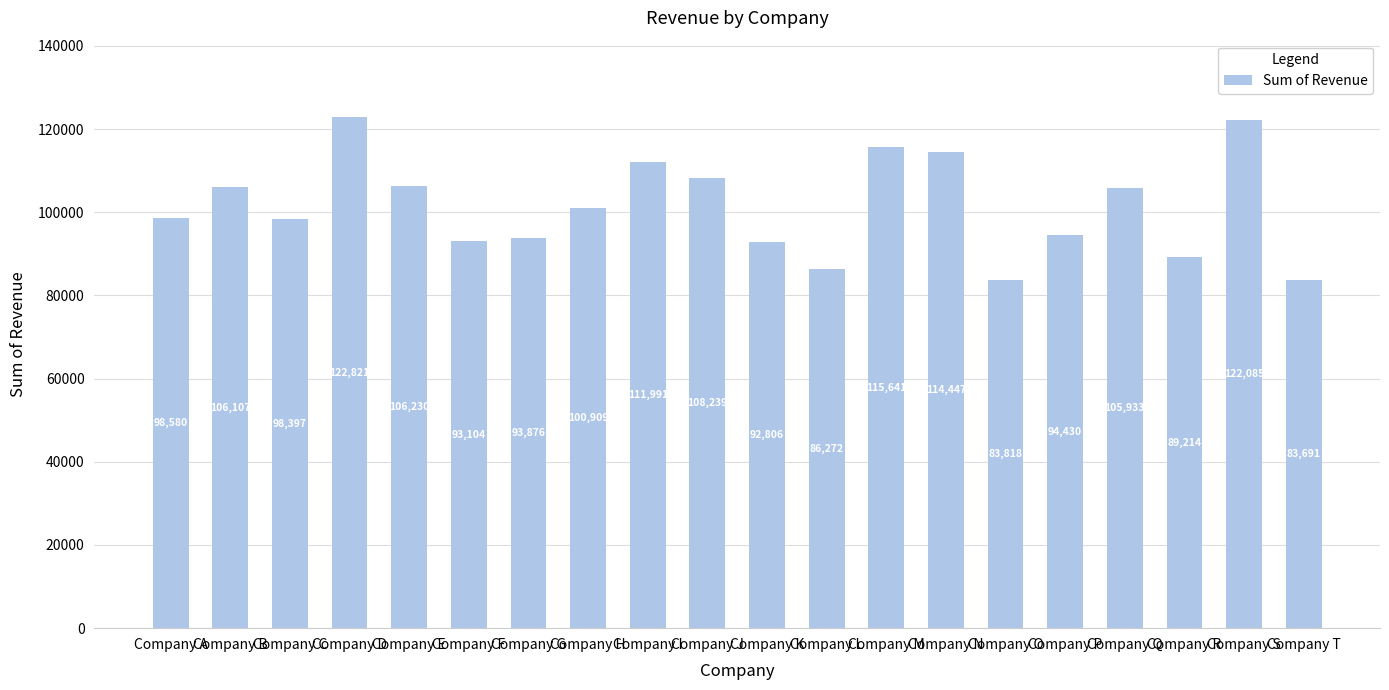

Where does the data first go above 100909?

Company B